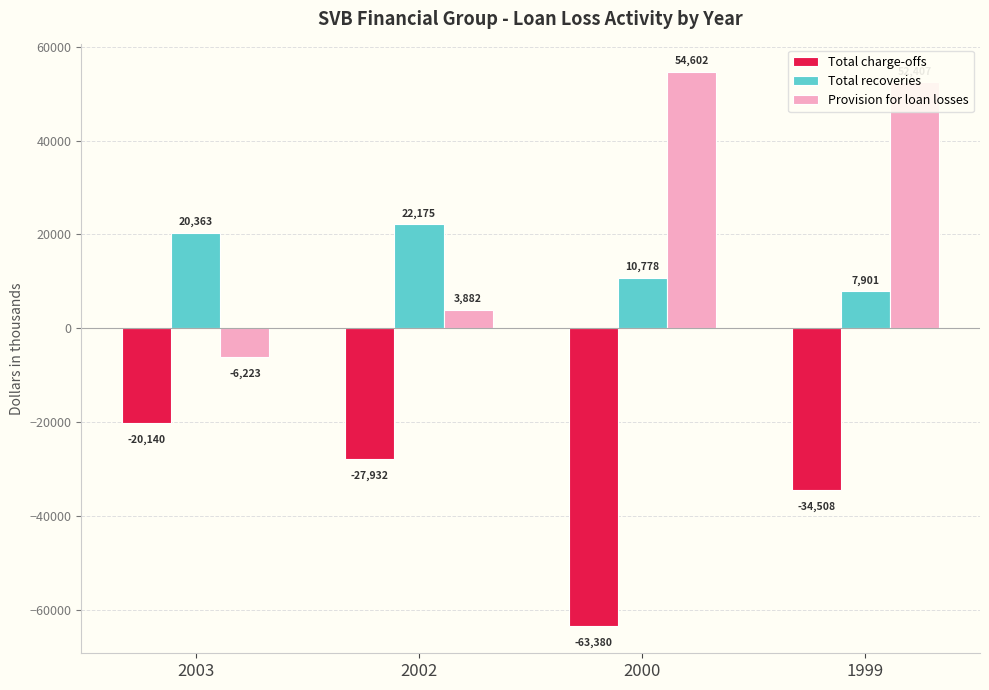

List the labels in order of Provision for loan losses value, largest first.

2000, 1999, 2002, 2003